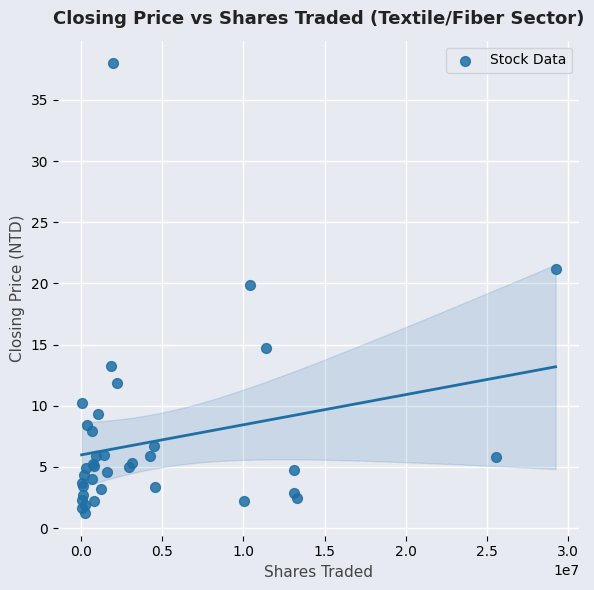

What Y value in the scatter plot is closest to 19?

19.9